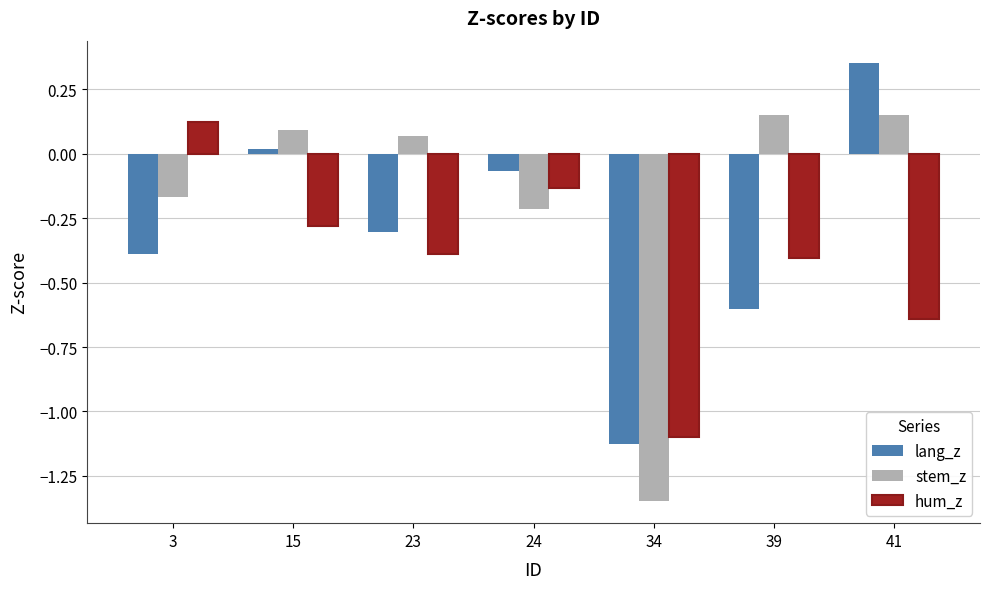

The value of lang_z at 34 is -1.8. True or false?

False